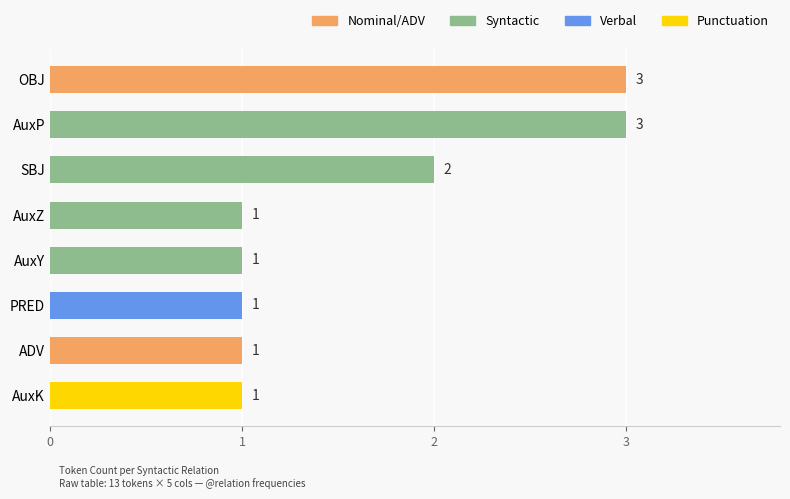

How many distinct data groups are displayed?

1